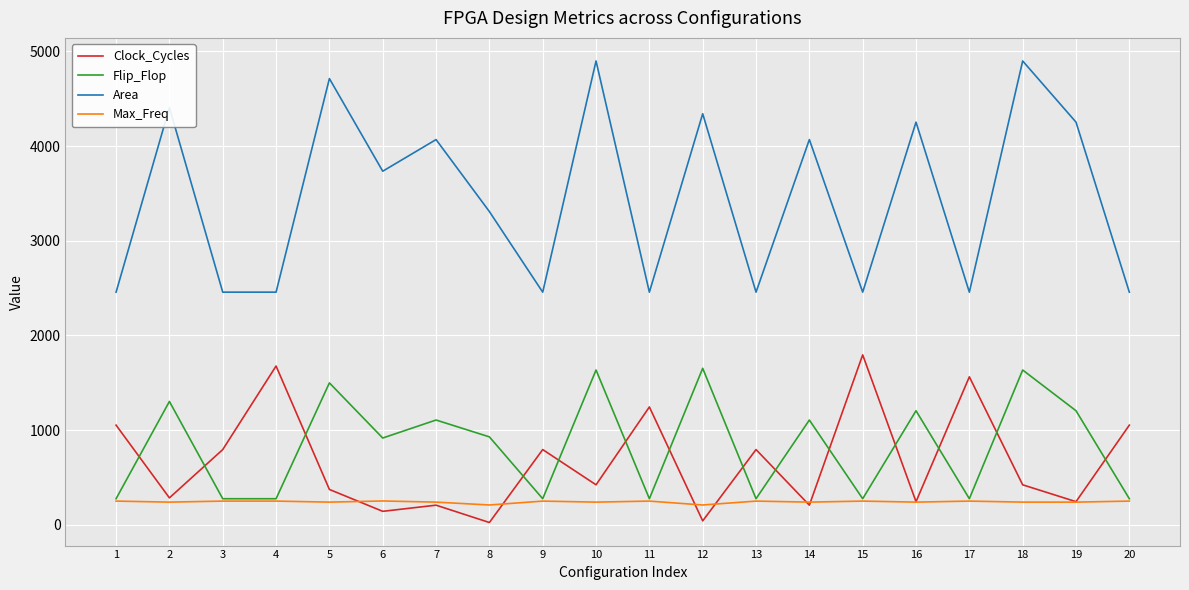

How many lines are shown in the chart?

4